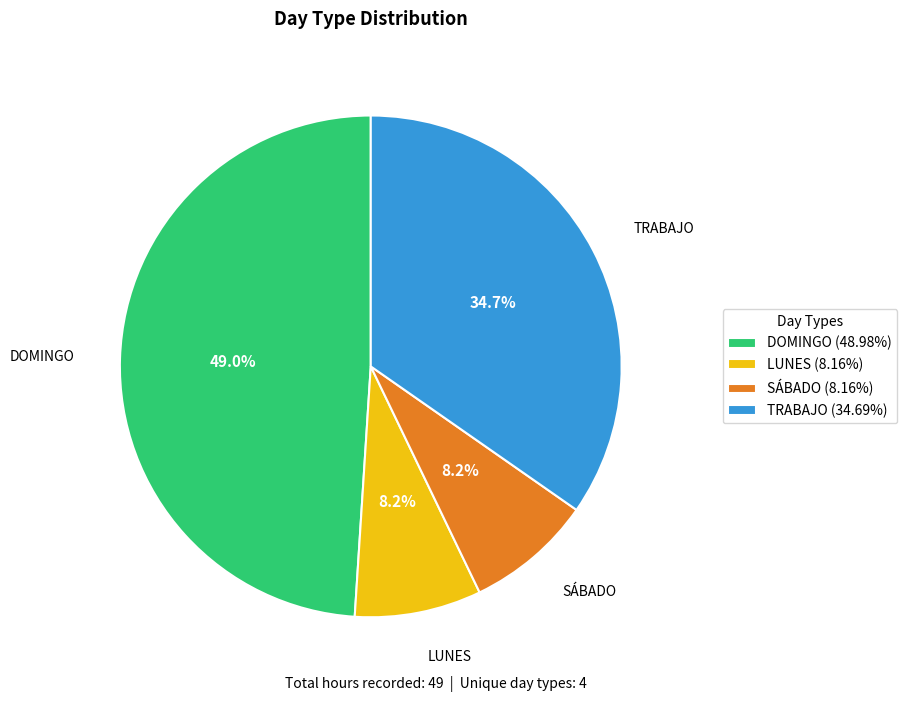

To the nearest percent, what is the combined percentage of TRABAJO and LUNES?

43%